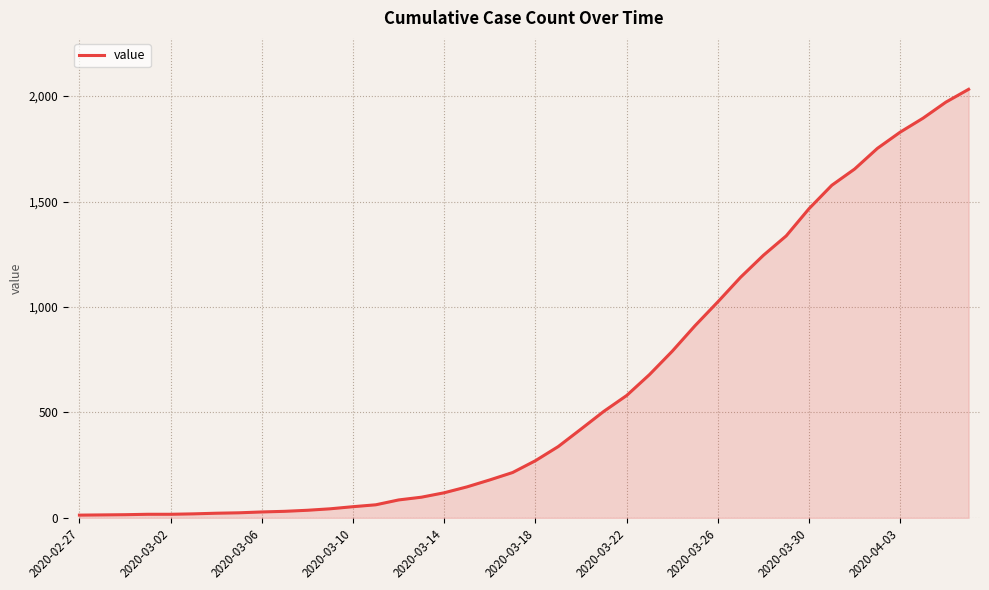

What is the greatest value displayed?

2032